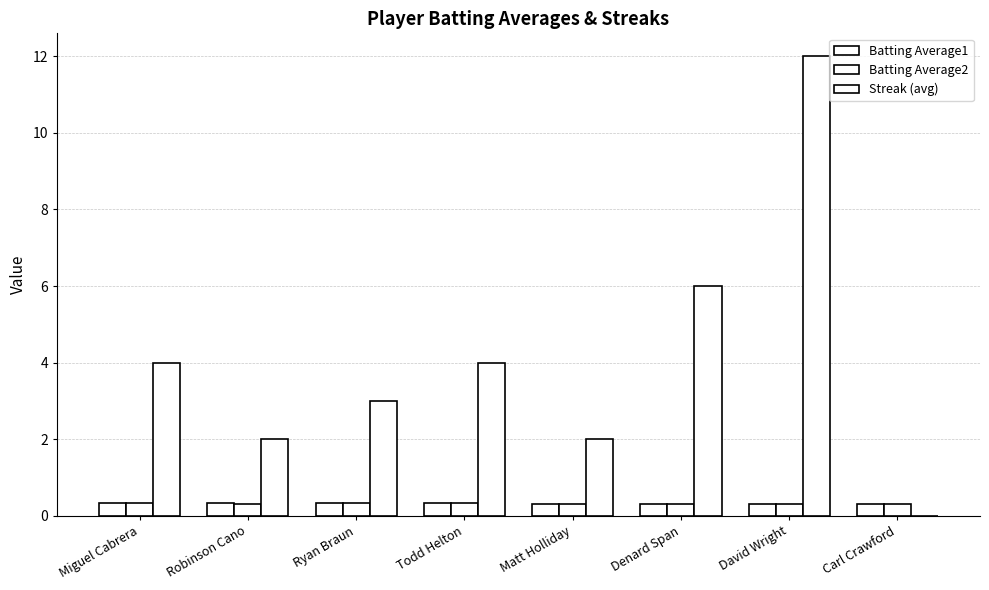

What is the value of the Streak (avg) bar at the 5th from the left?

2.0